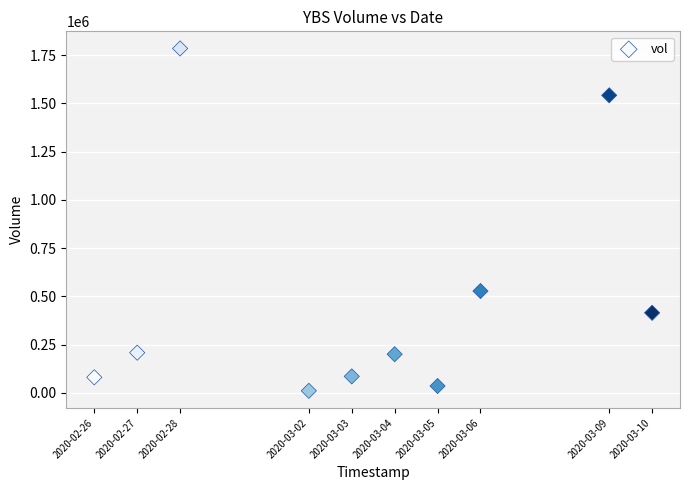

What Y value in the scatter plot is closest to 897200?

527200